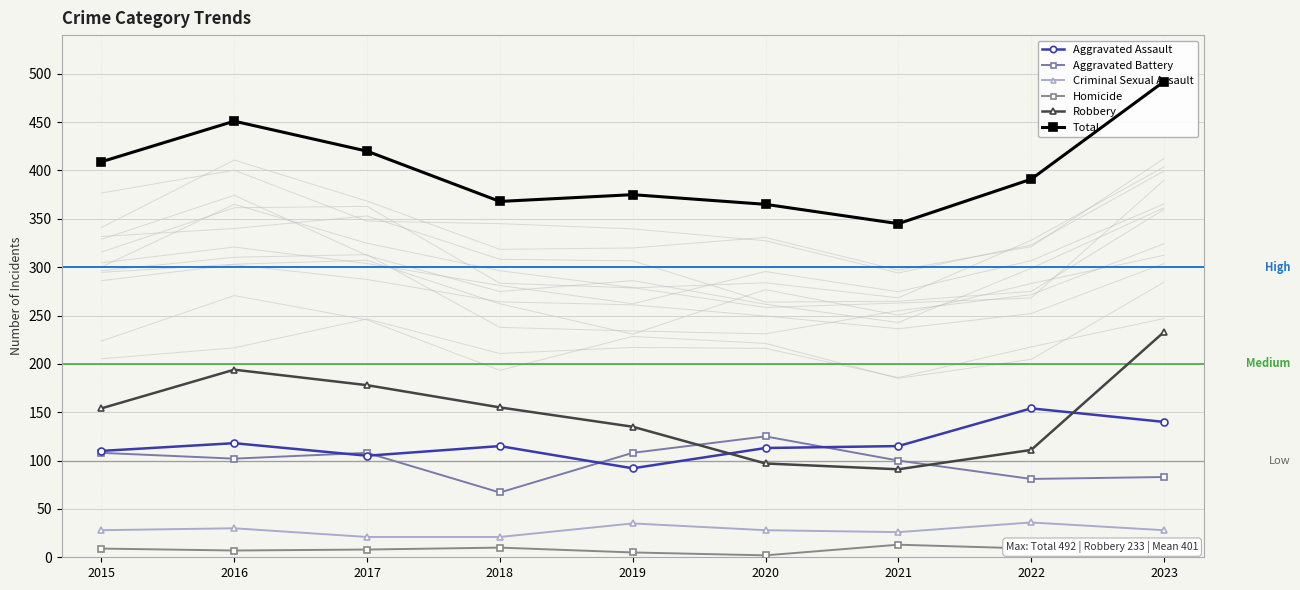

List the series in order of their peak value, highest first.

Total, Robbery, Aggravated Assault, Aggravated Battery, Criminal Sexual Assault, Homicide